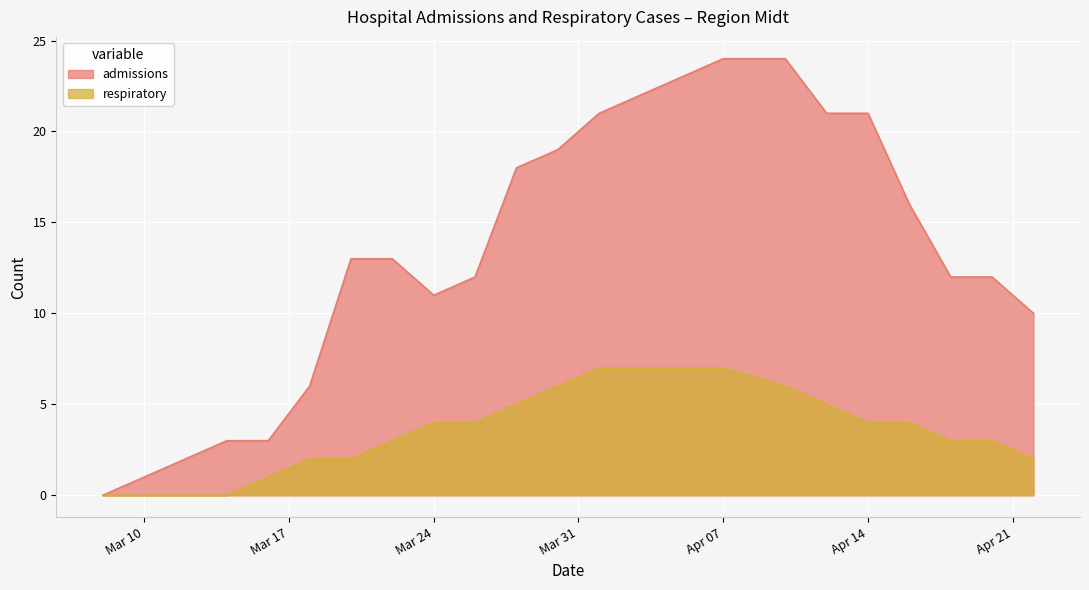

What is the label of the 2nd point from the right?

2020-04-20